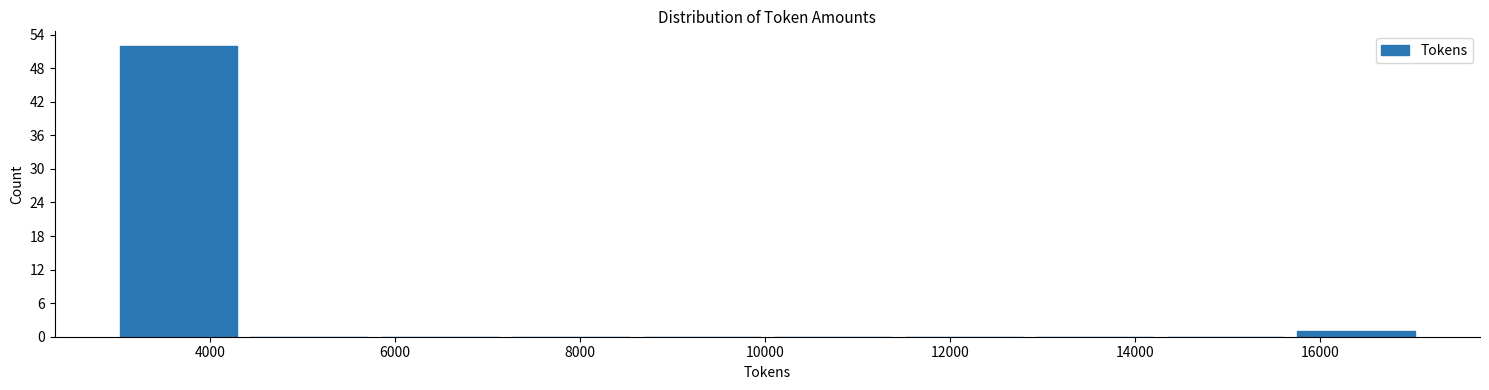

Reading left to right, transcribe this chart: for each bar, give the range it covers on the x-axis and its height. Neither the bar edges nor the heights are printed on the chart, so give them approximately, as read against the axes.

3000 to 4400: 52
4400 to 5800: 0
5800 to 7200: 0
7200 to 8600: 0
8600 to 10000: 0
10000 to 11400: 0
11400 to 12800: 0
12800 to 14200: 0
14200 to 15600: 0
15600 to 17200: 1